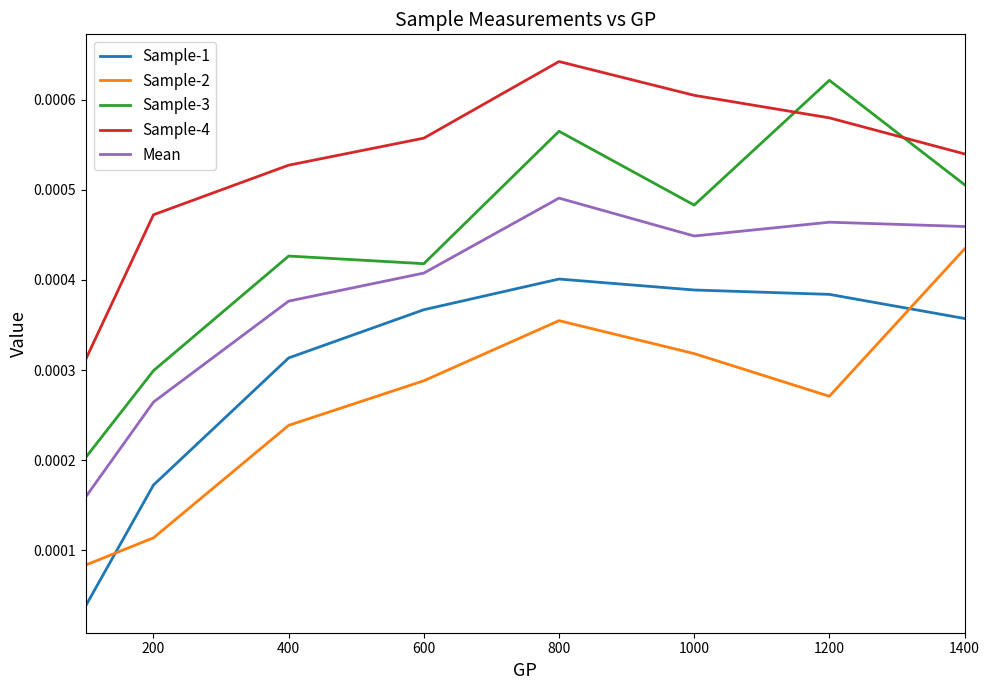

Which series has the largest total across all categories?

Sample-4